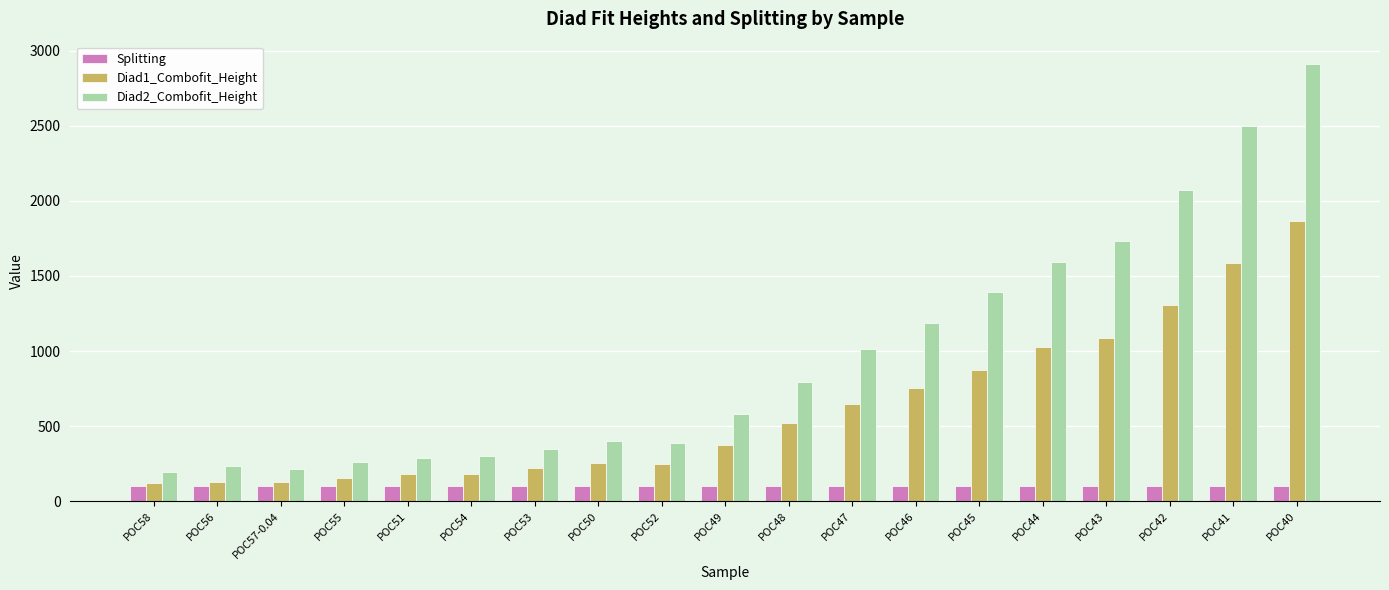

What is the label of the 15th bar from the left?

POC44